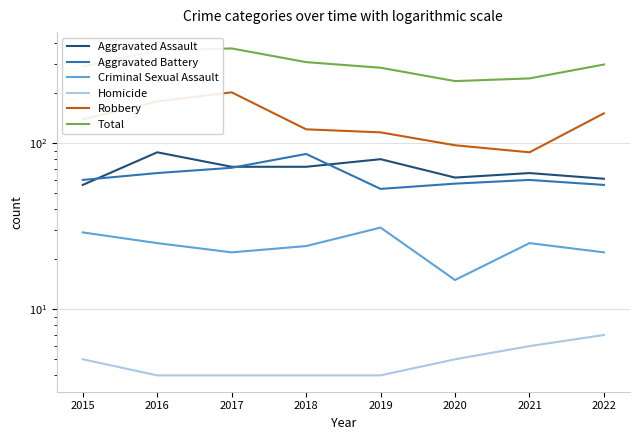

In Aggravated Assault, how many points are higher than both neighbors (excluding endpoints)?

3